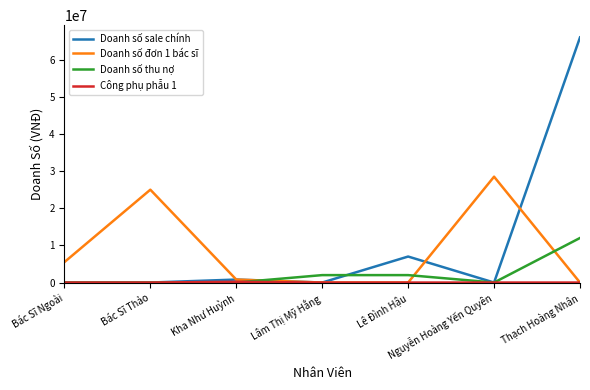

Between Bác Sĩ Thảo and Lê Đình Hậu, which series saw the biggest shift?

Doanh số đơn 1 bác sĩ